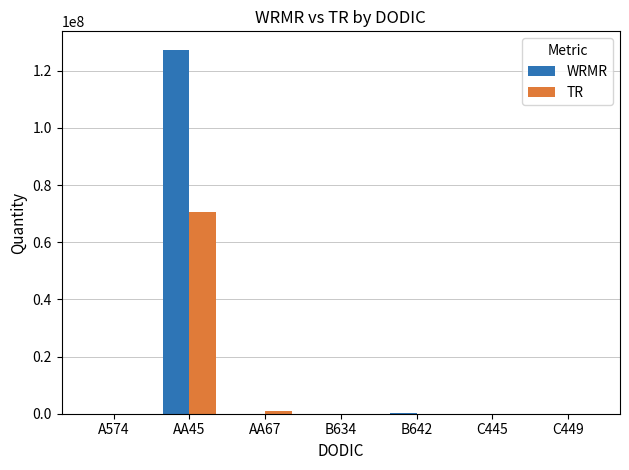

What is the greatest value displayed?

127449646